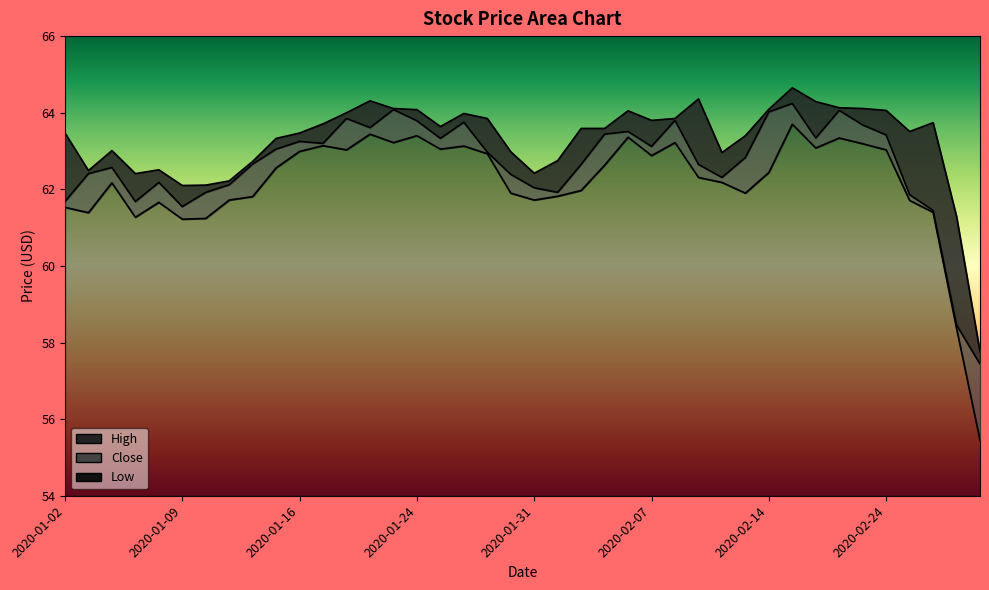

True or false: High has more than 2 points higher than both neighbors.

True